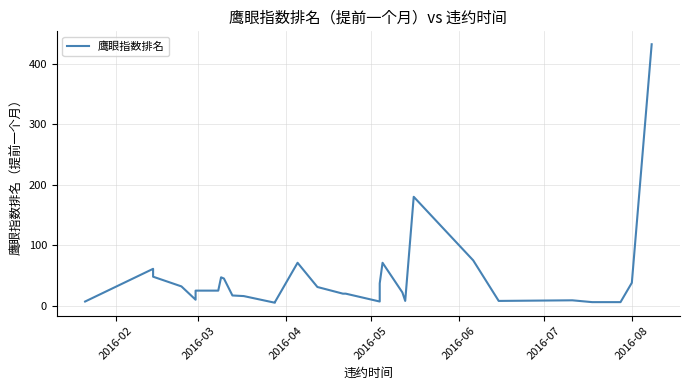

Is it true that the value at 22 is 25?

False